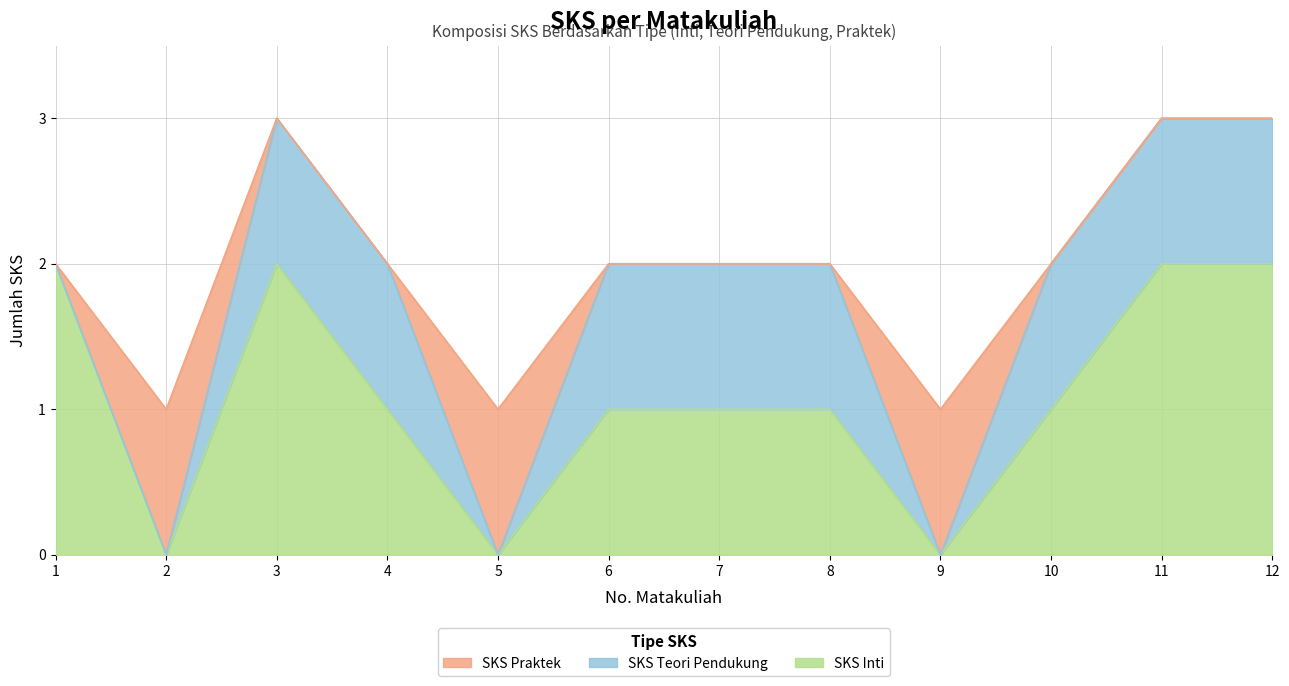

What are all the series names shown in the legend?

SKS Praktek, SKS Teori Pendukung, SKS Inti